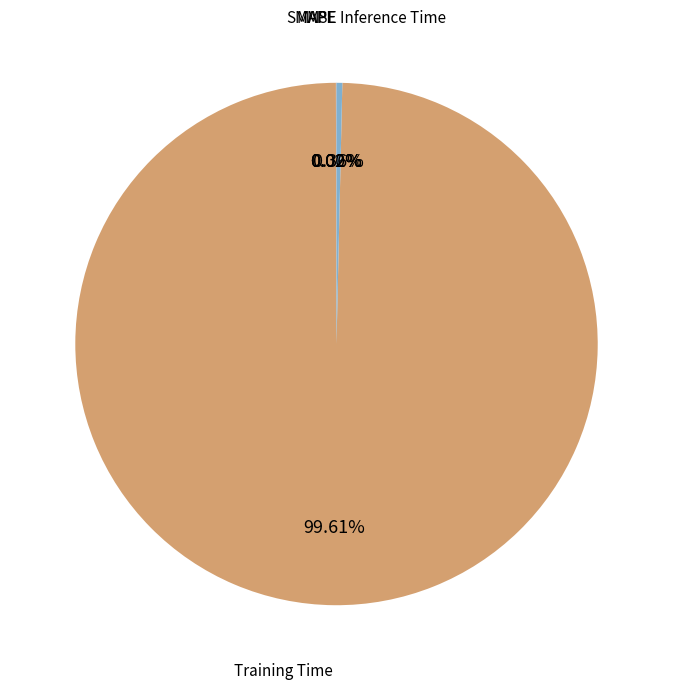

Rank the categories by value from lowest to highest.

MSE, MAPE, SMAPE, Inference Time, Training Time